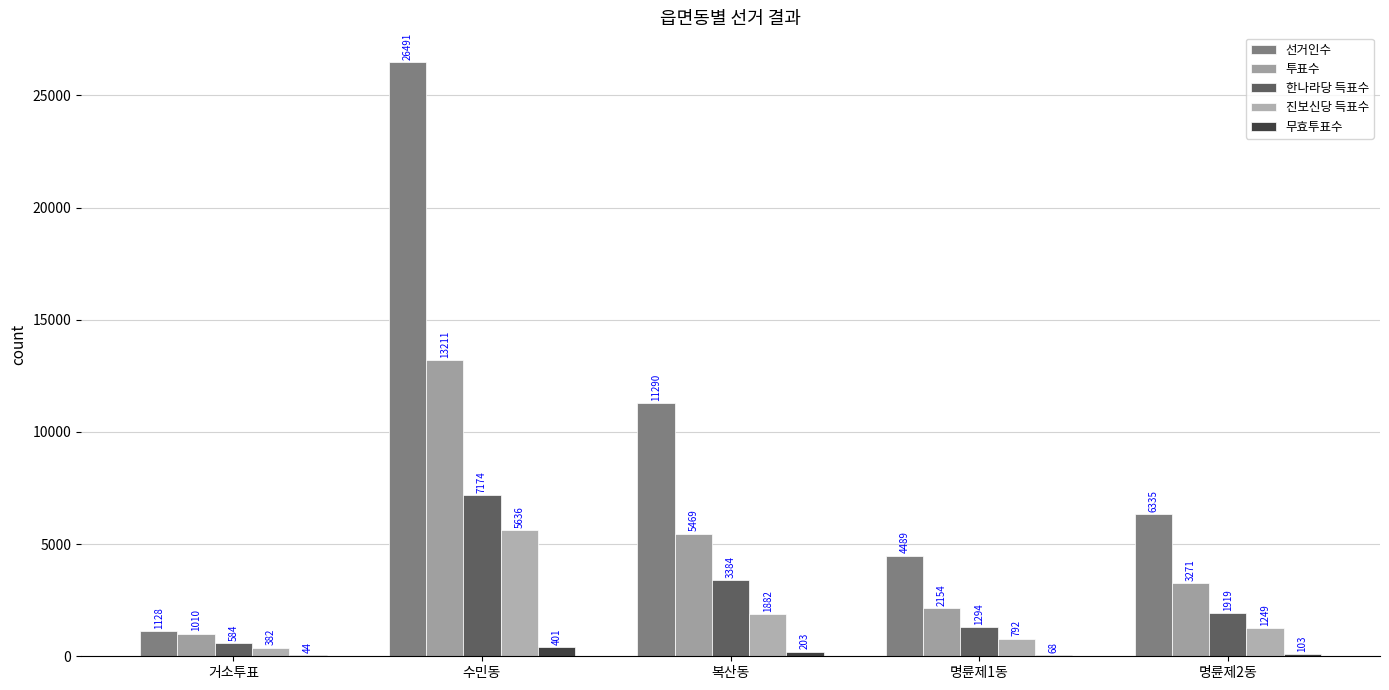

How many data points does each series have?

5